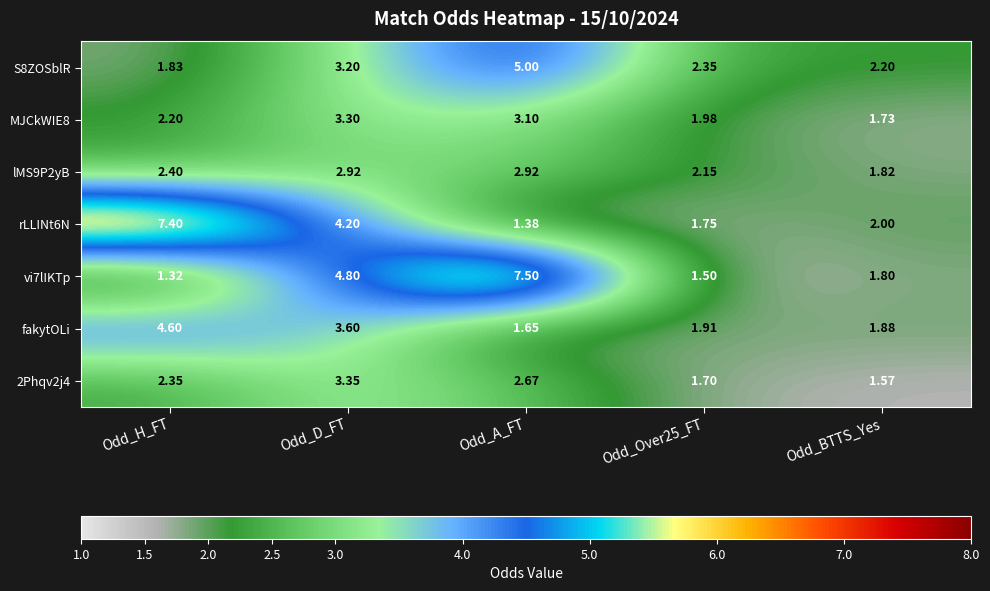

At Odd_D_FT, list the series in order from smallest to largest.

lMS9P2yB, S8ZOSblR, MJCkWIE8, 2Phqv2j4, fakytOLi, rLLINt6N, vi7lIKTp